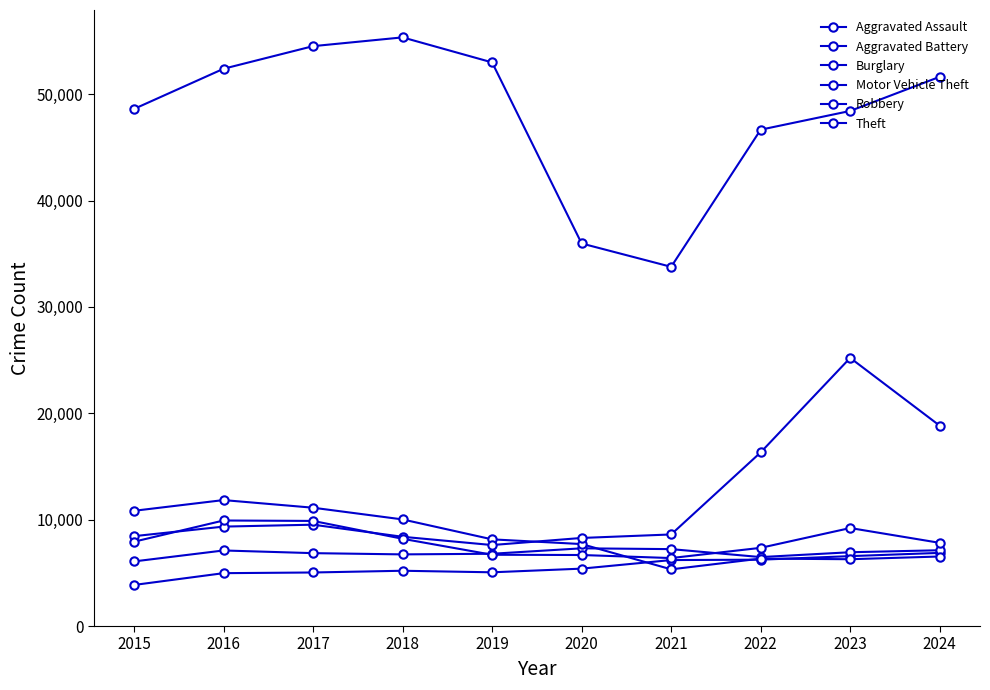

Is it true that Aggravated Assault equals 3861 at 2015?

True